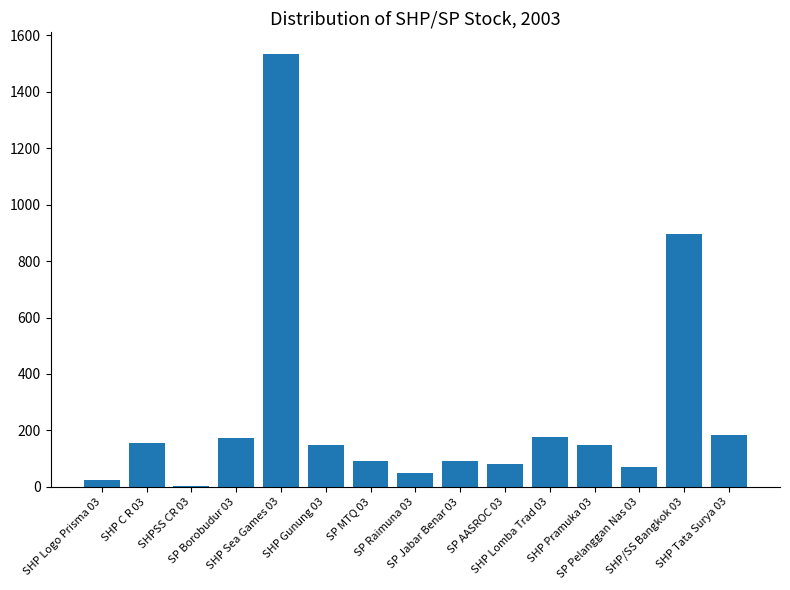

What is the change in value from SHPSS CR 03 to SP Borobudur 03?

+172